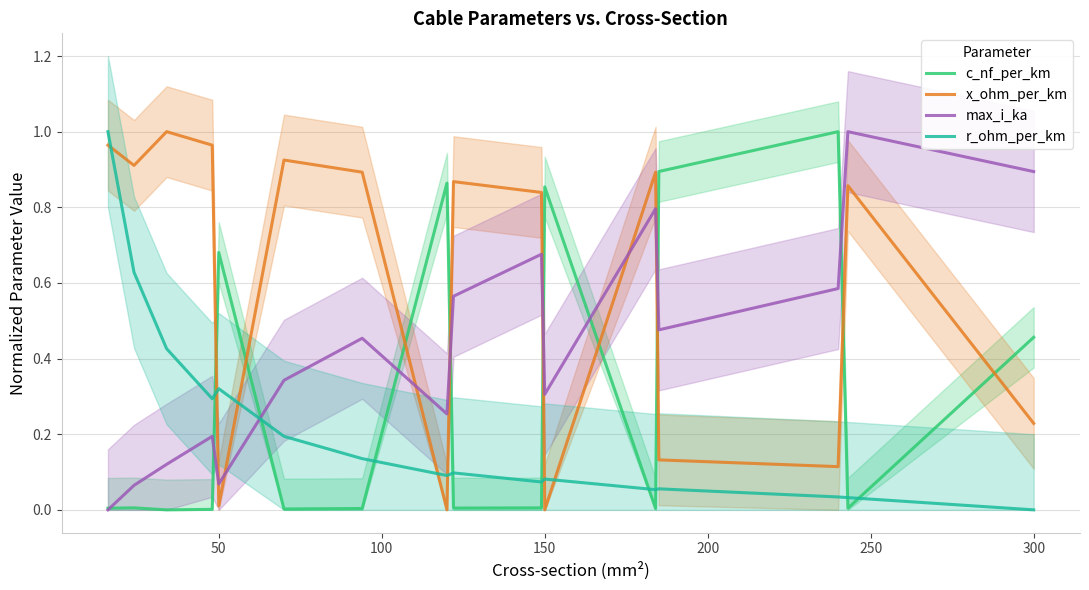

True or false: c_nf_per_km and max_i_ka cross at least once.

True